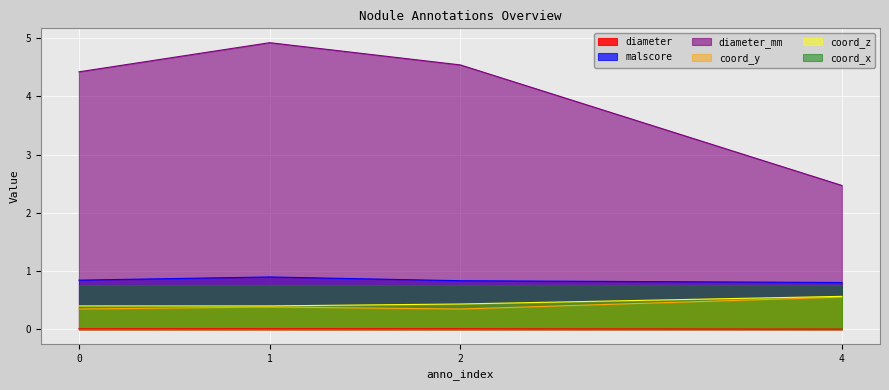

Rank the categories by diameter value from lowest to highest.

4, 0, 2, 1